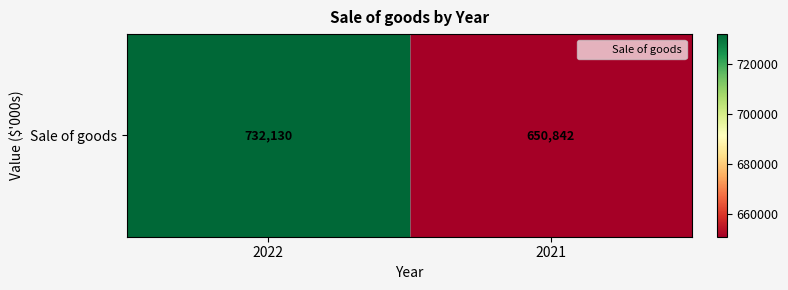

Which label corresponds to the smallest value in the chart?

2021